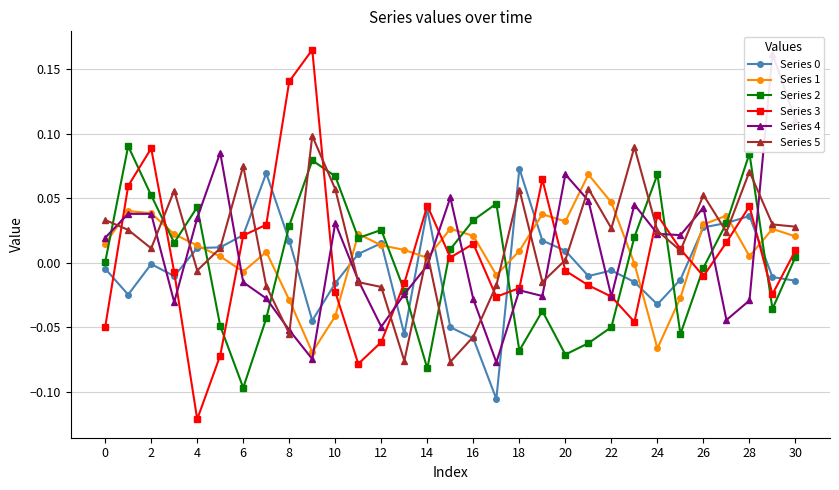

At which category does Series 3 reach its first local valley?

4